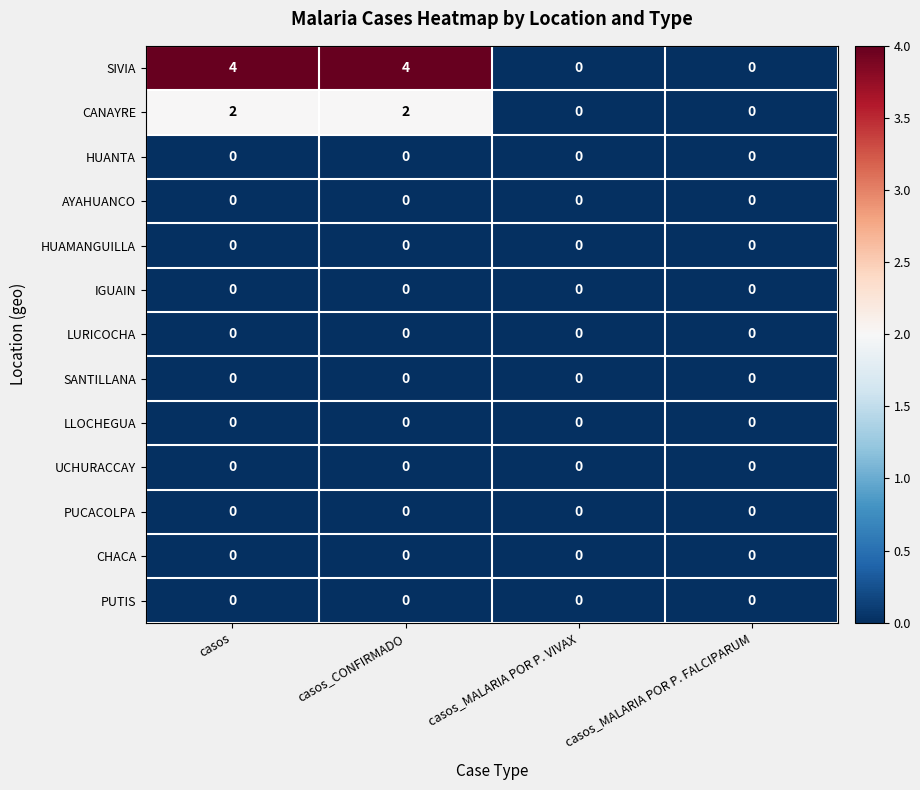

What is the total value across all series at casos?

6